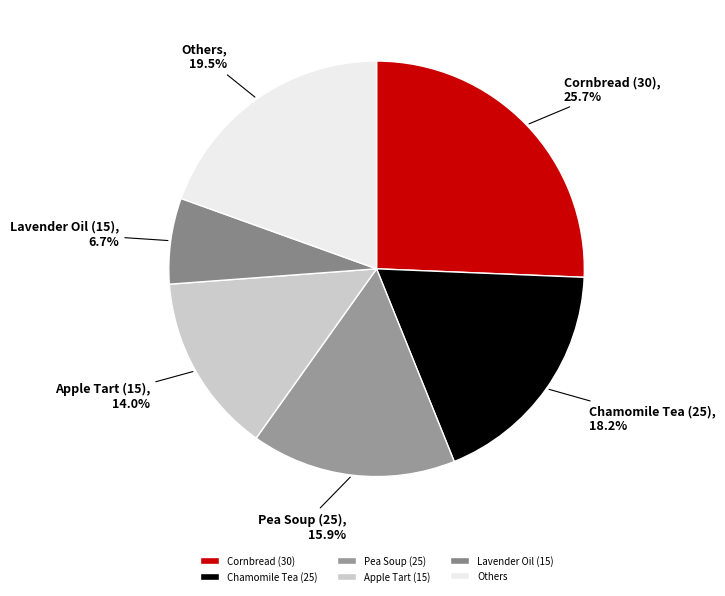

Between Chamomile Tea (25) and Cornbread (30), which is larger?

Cornbread (30)